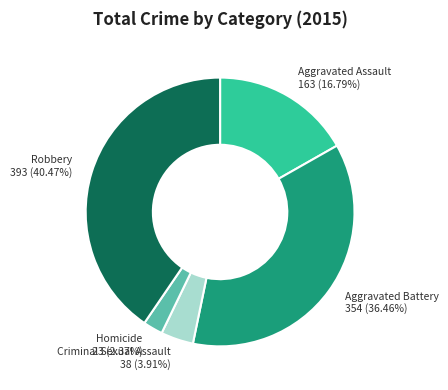

Does Robbery represent more than half of the total?

No